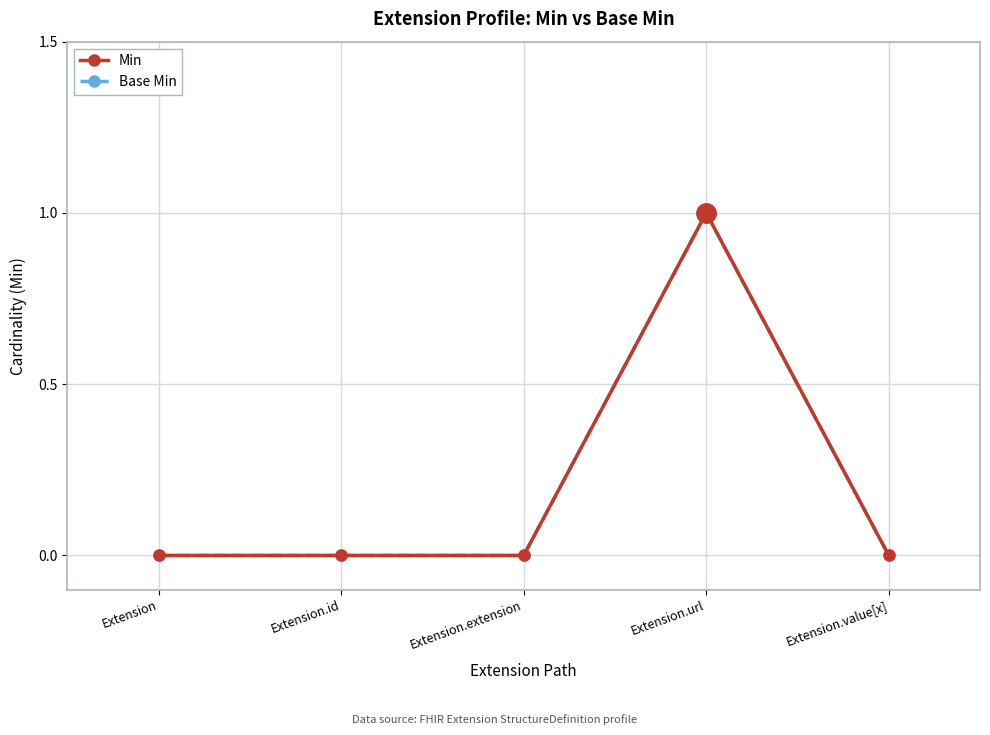

At how many categories does at least one series exceed 0?

1